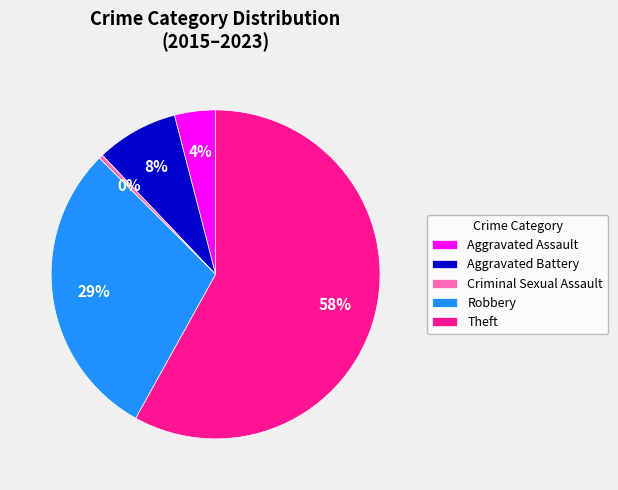

To the nearest percent, what portion does Aggravated Battery represent?

8%